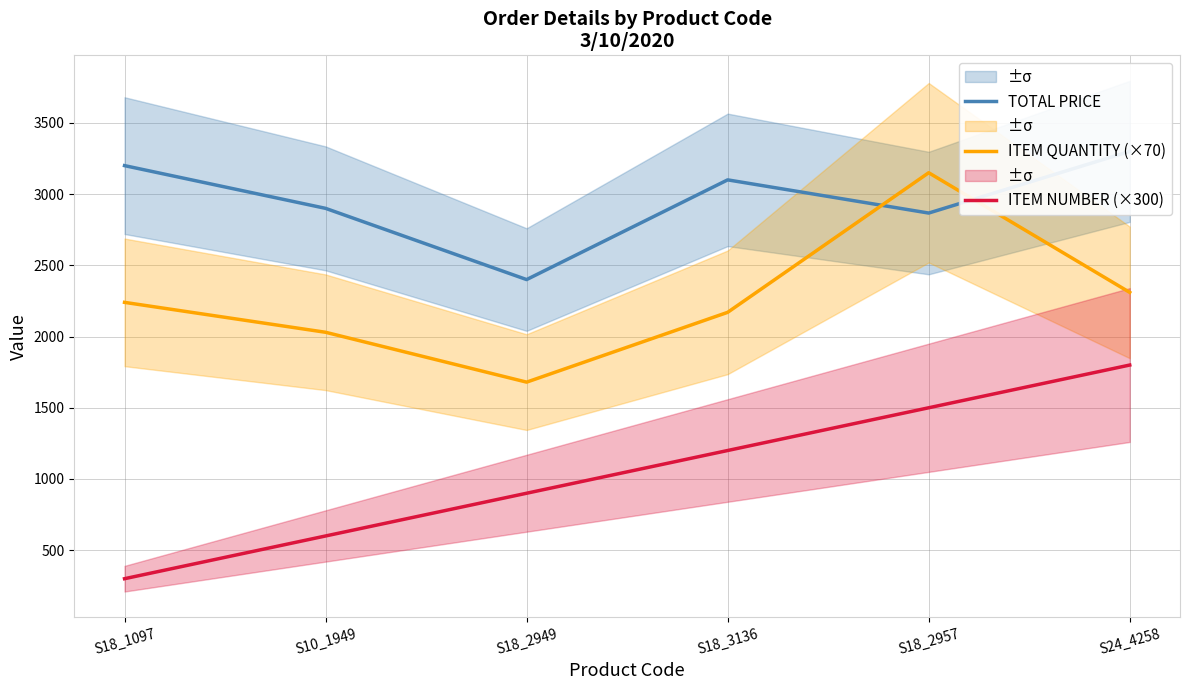

What are all the series names shown in the legend?

TOTAL PRICE, ITEM QUANTITY (×70), ITEM NUMBER (×300)